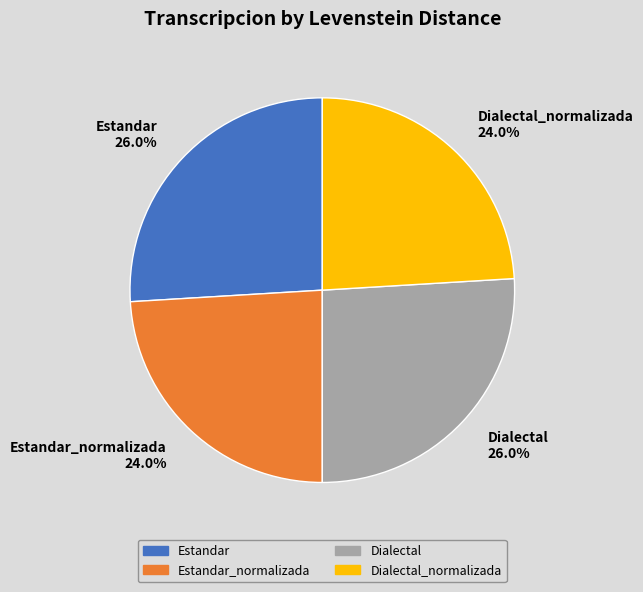

To the nearest percent, what is the average slice percentage?

25%